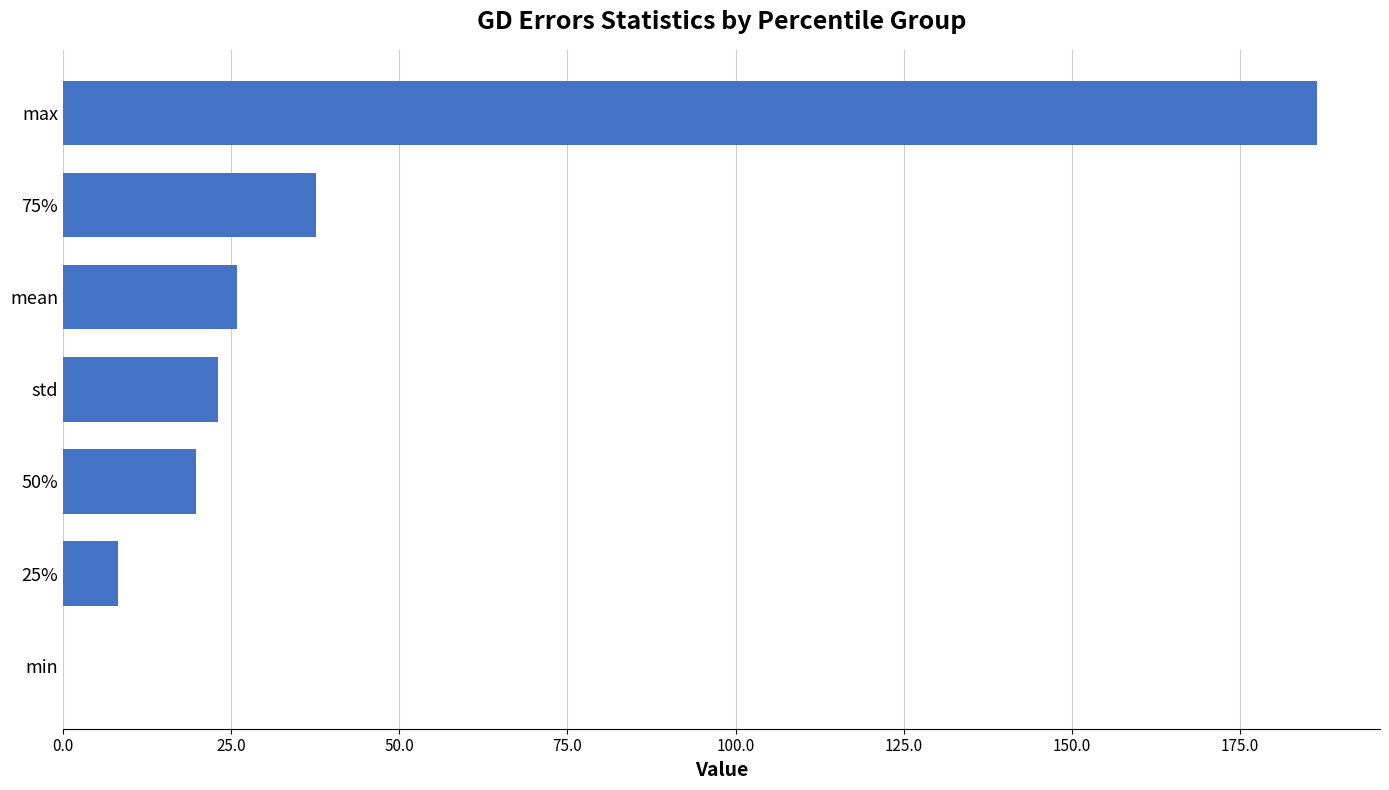

What is the sum of all values?

300.9